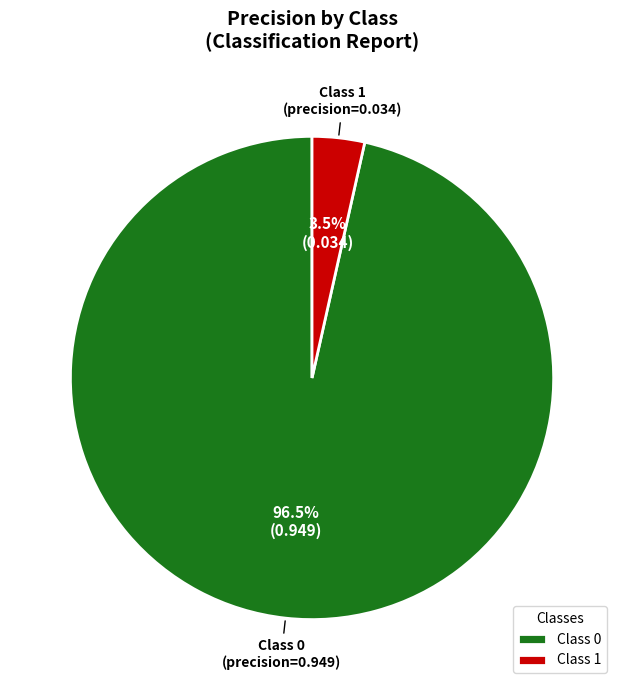

What portion of the pie excludes Class 1?

96.5%